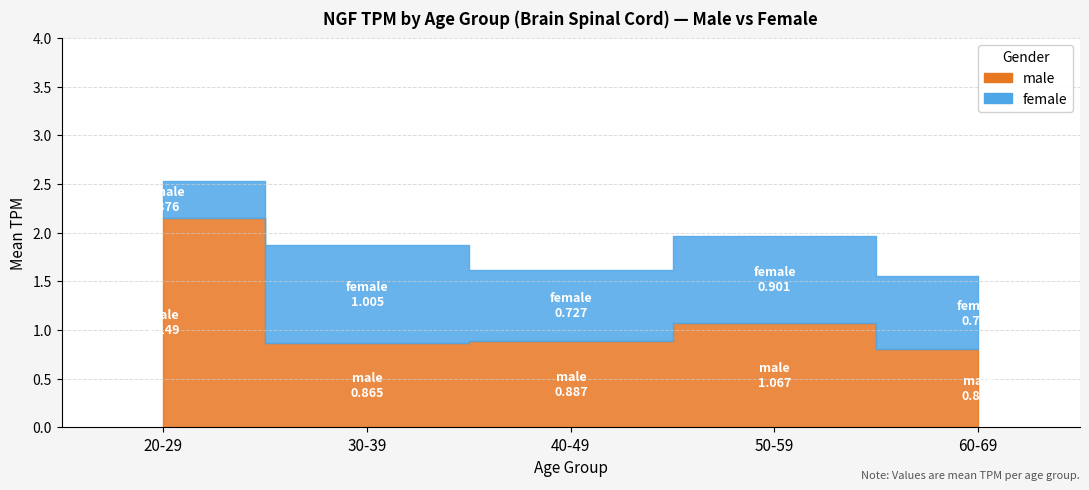

Does the chart have visible grid lines?

Yes